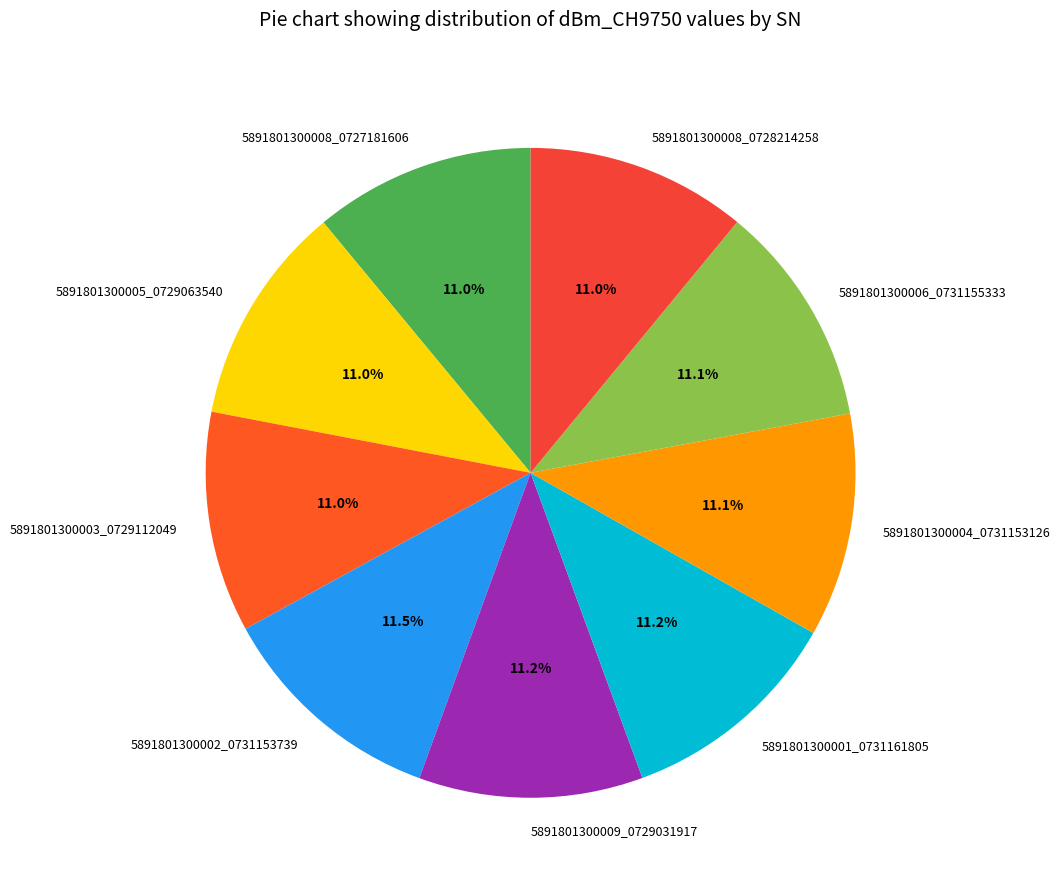

What portion of the pie excludes 5891801300008_0727181606?

89.0%